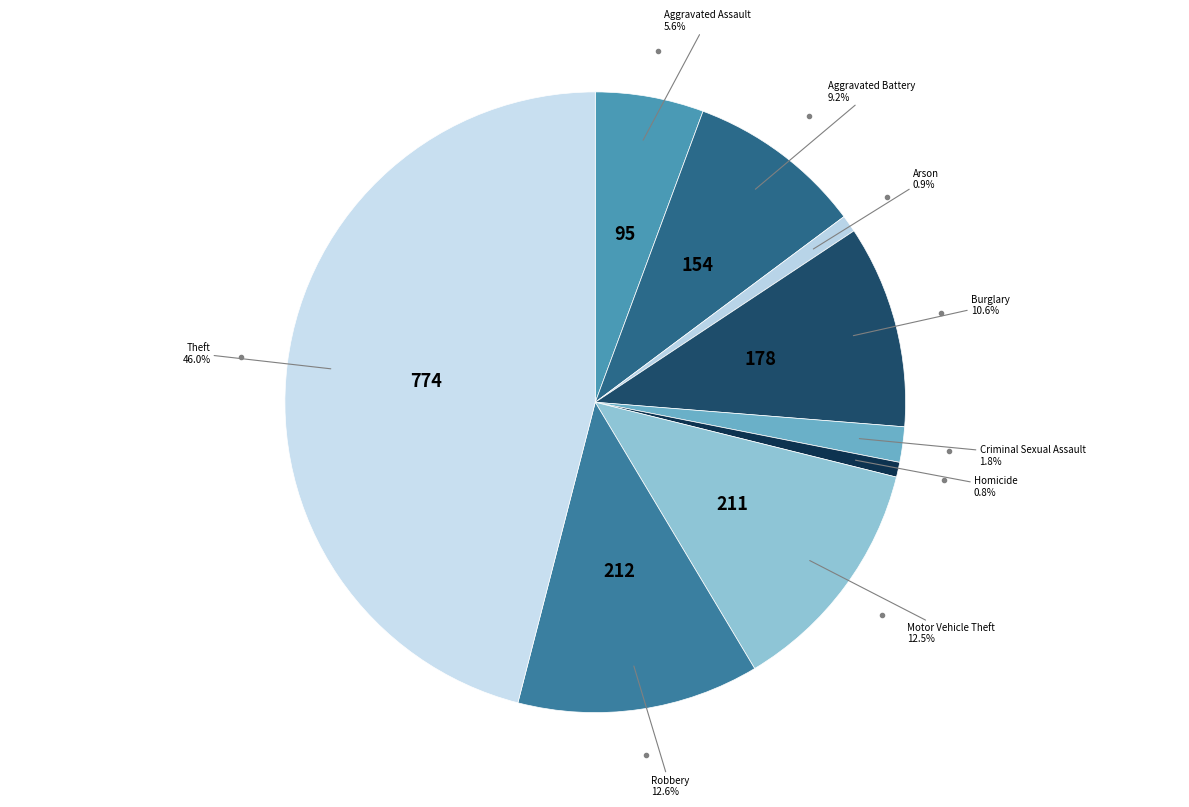

What percentage do Aggravated Assault and Homicide together represent?

6.4%